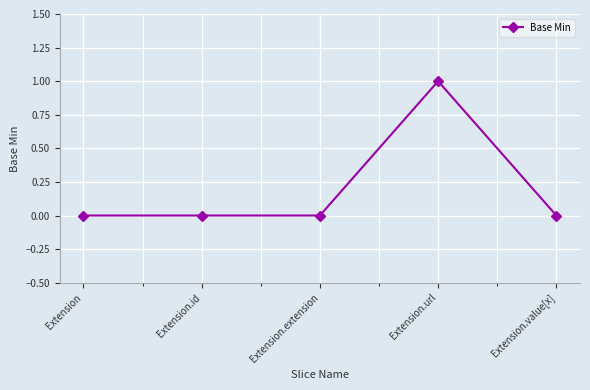

What is the difference between the maximum and minimum values?

1